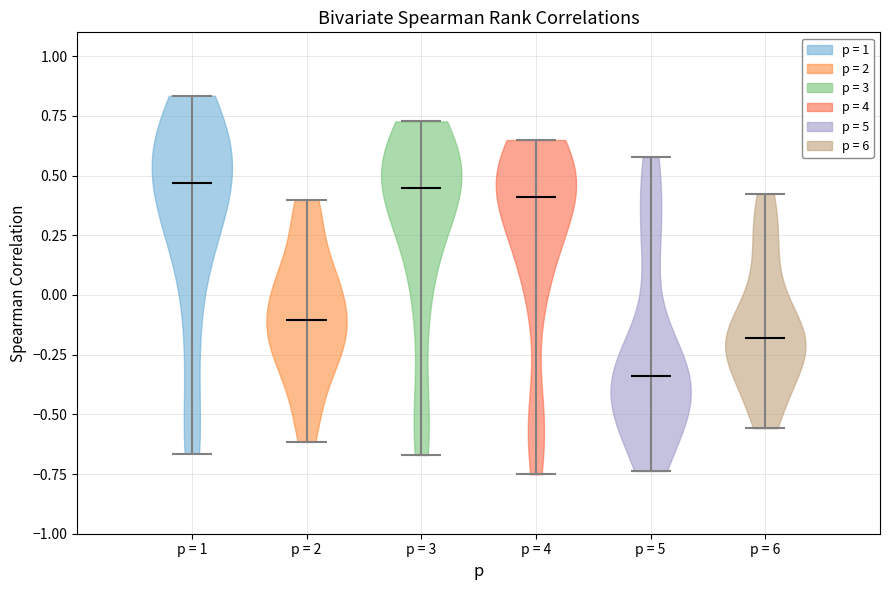

Reading left to right, read every violin against the y-axis: where its median line is, and the lowest and highest points it reaches. The values are not printed on the chart, so give them approximately, as read against the axis.

p = 1: median line 0.45, lowest point -0.65, highest point 0.85
p = 2: median line -0.10, lowest point -0.60, highest point 0.40
p = 3: median line 0.45, lowest point -0.65, highest point 0.75
p = 4: median line 0.40, lowest point -0.75, highest point 0.65
p = 5: median line -0.35, lowest point -0.75, highest point 0.60
p = 6: median line -0.20, lowest point -0.55, highest point 0.40